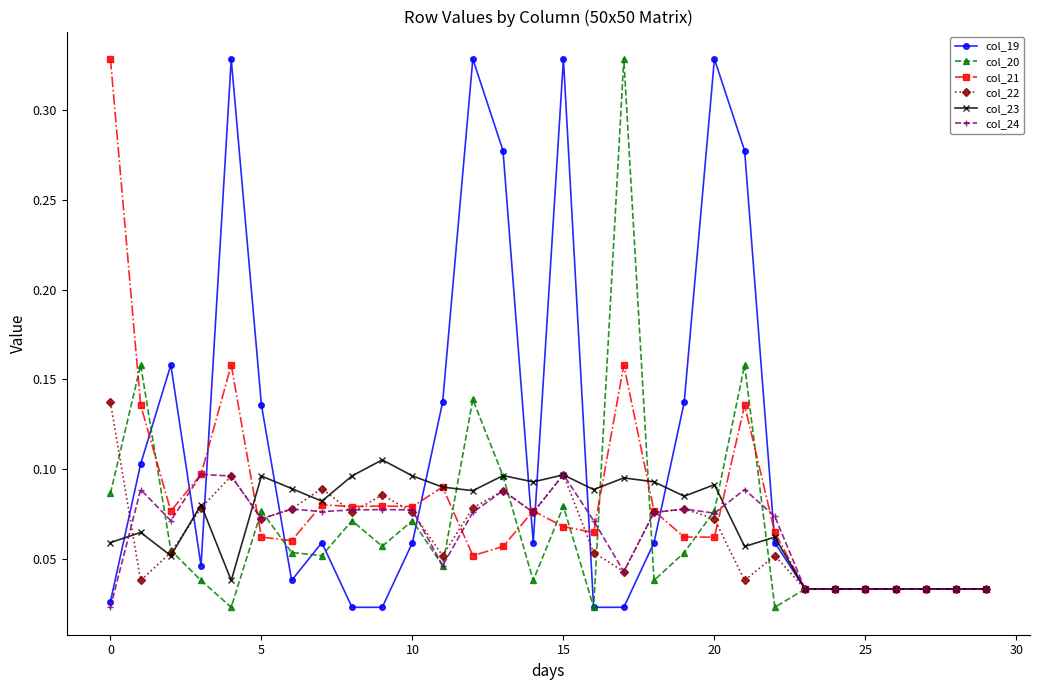

Which series has the largest total across all categories?

col_19